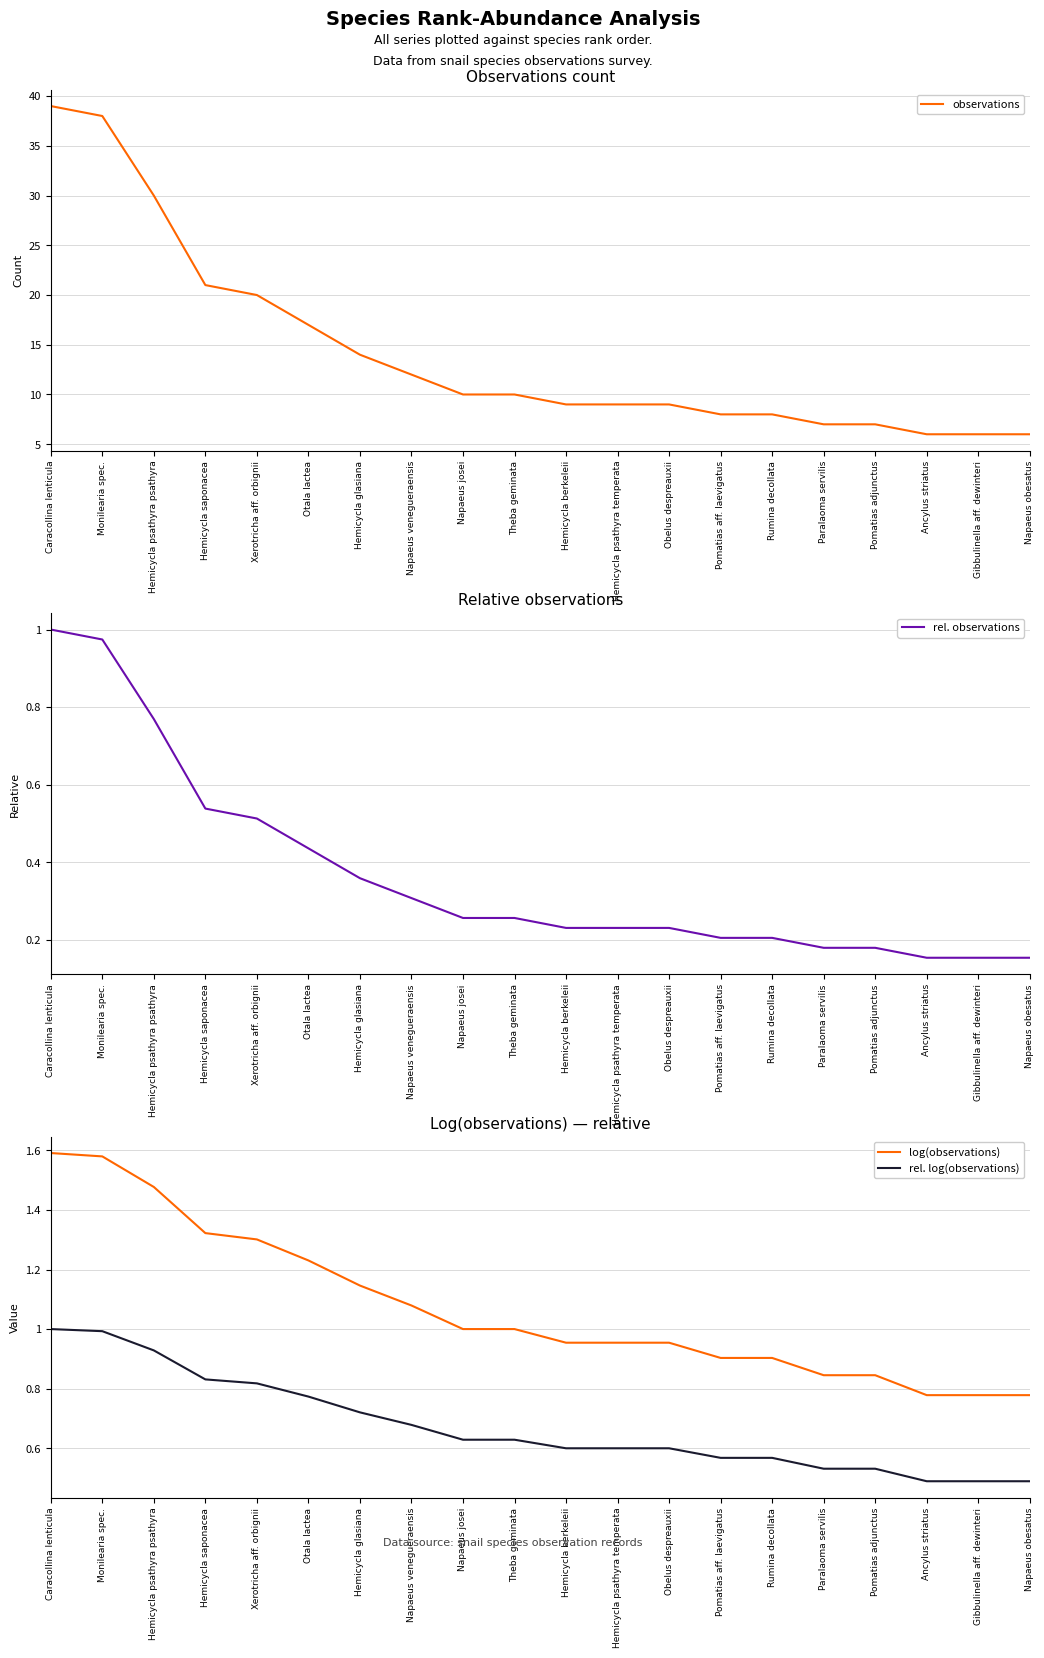

What is the total value across all series at Otala lactea?

19.4